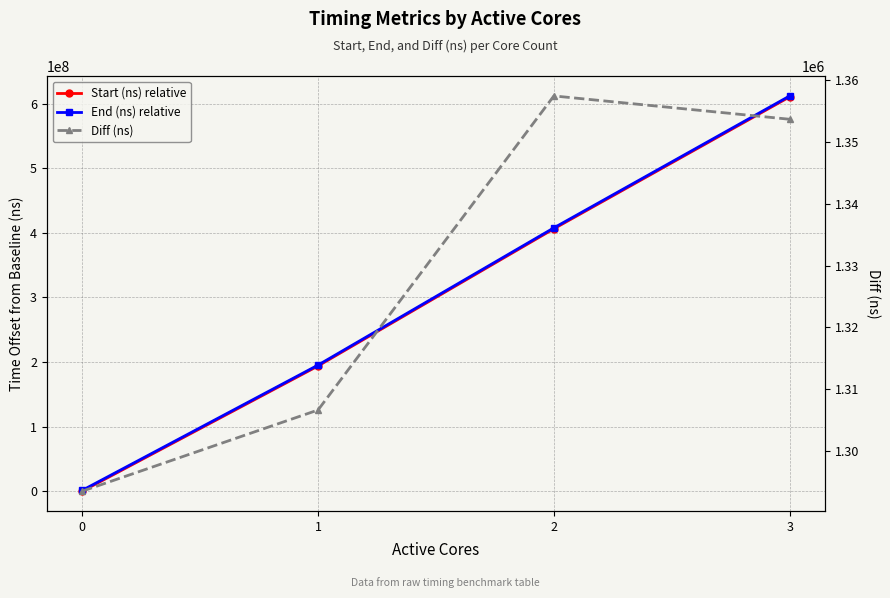

Is it true that Diff (ns) equals 1357476 at 2?

True